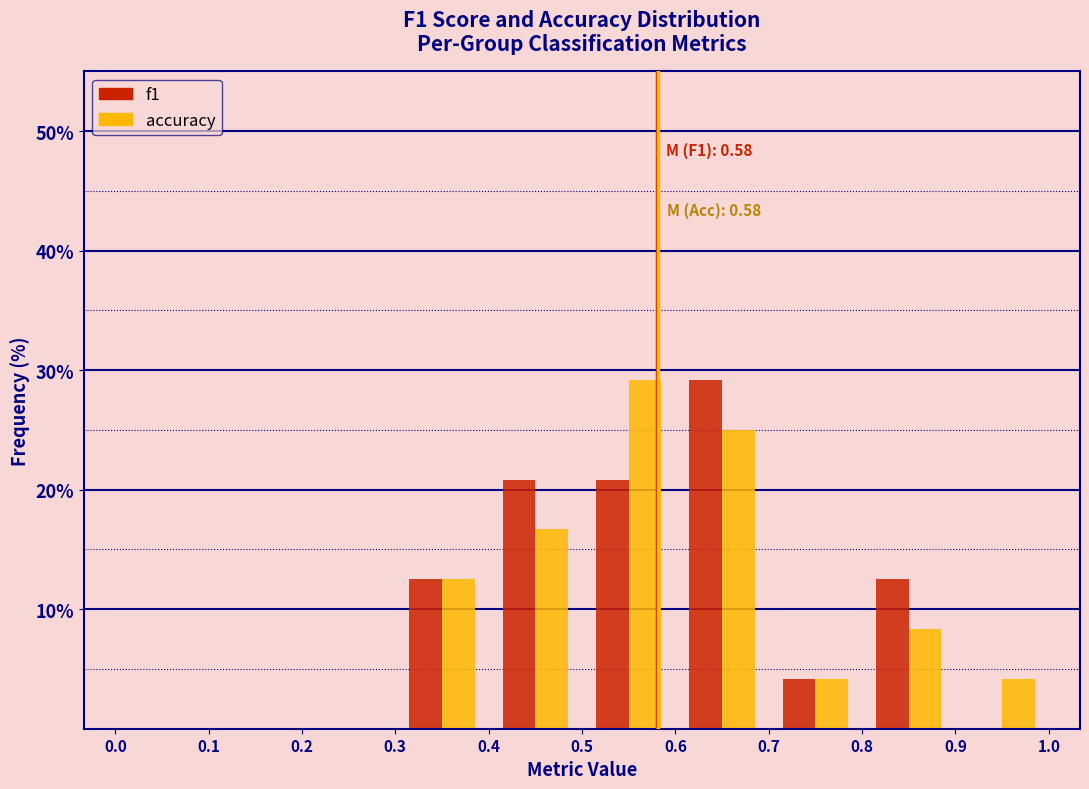

In the accuracy series, which range on the x-axis has the tallest bar?

0.5 to 0.6